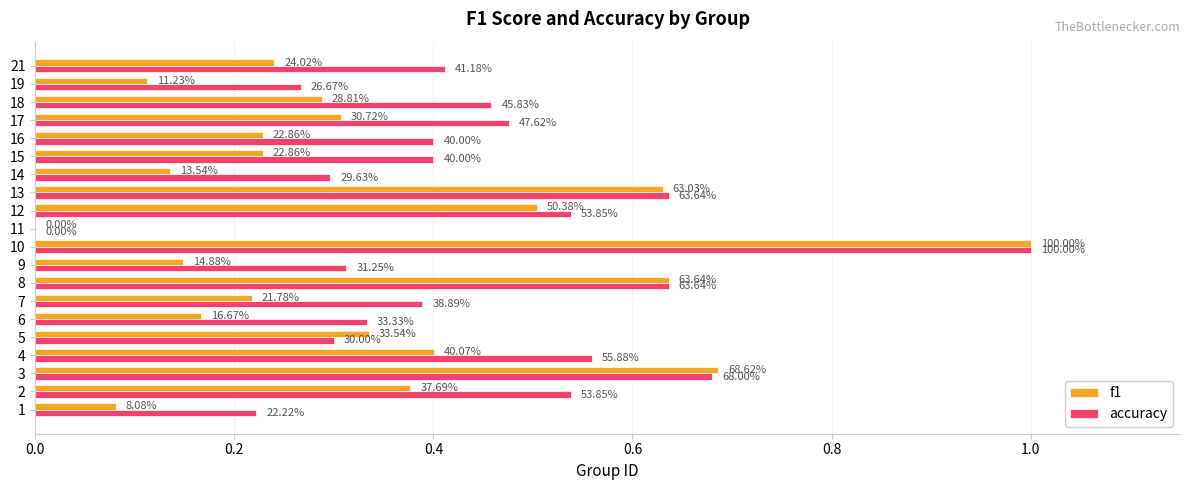

What is the average value of the accuracy series?

0.4